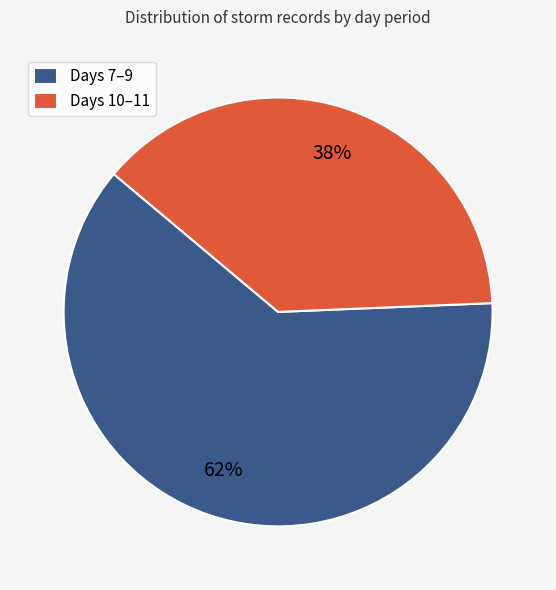

Is it true that Days 10–11 is 32% of the pie?

False